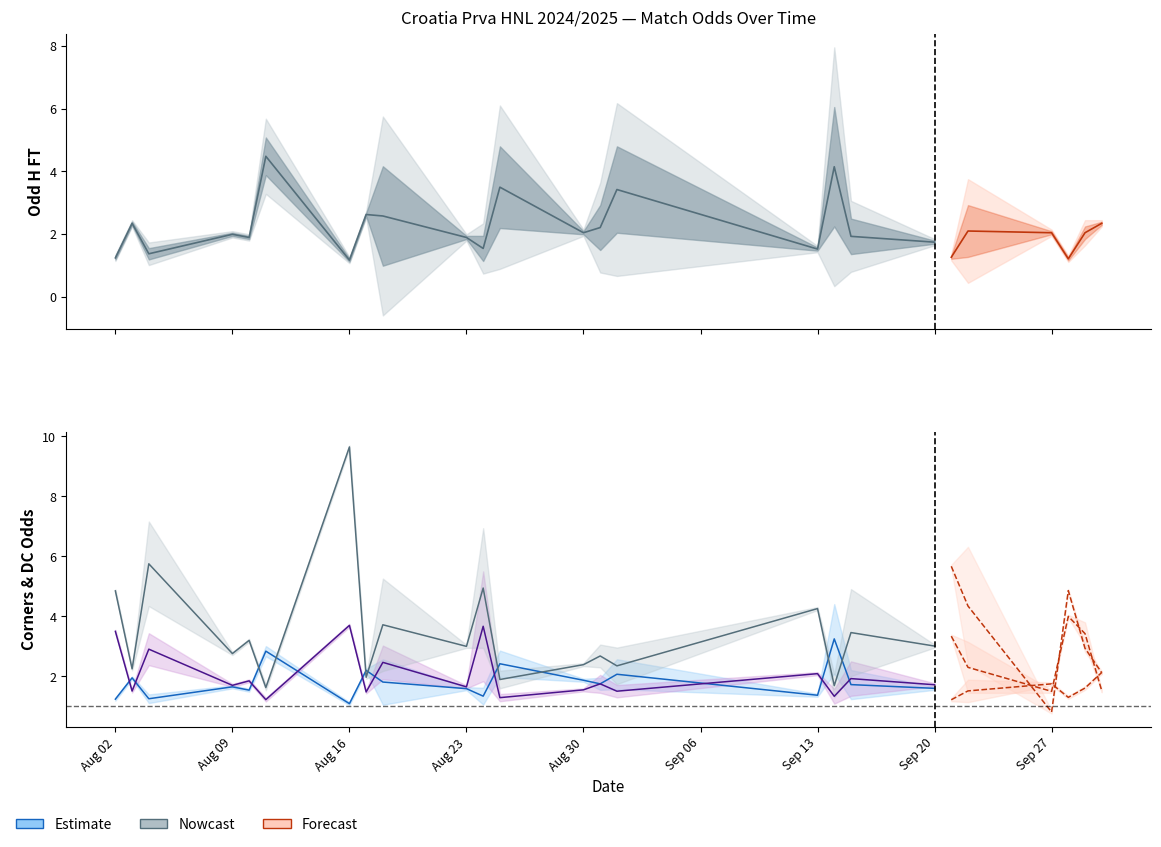

Count the number of categories in the chart.

40